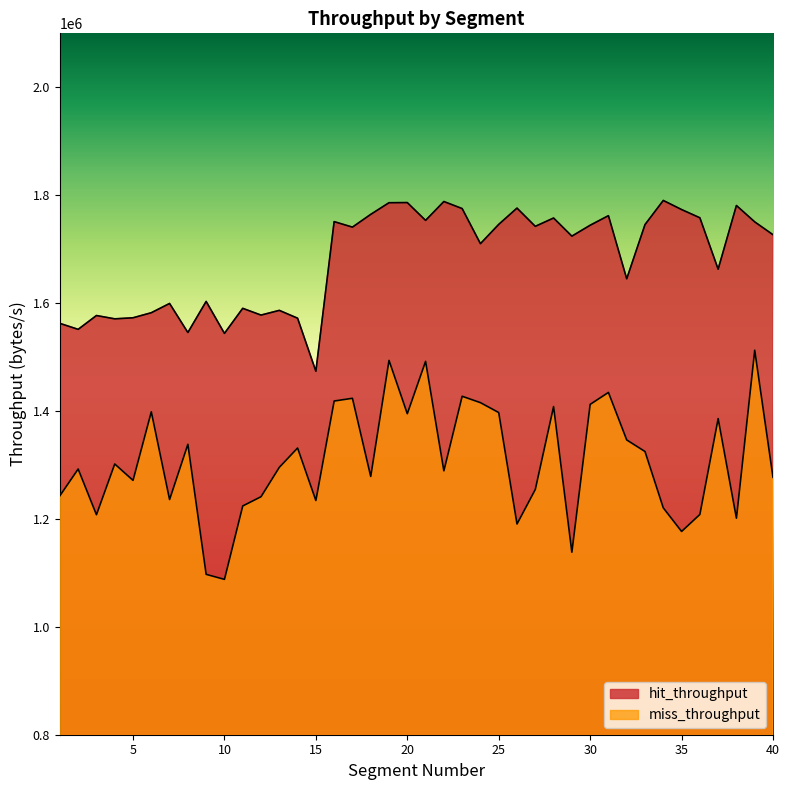

Which series changed the most between 18 and 26?

miss_throughput